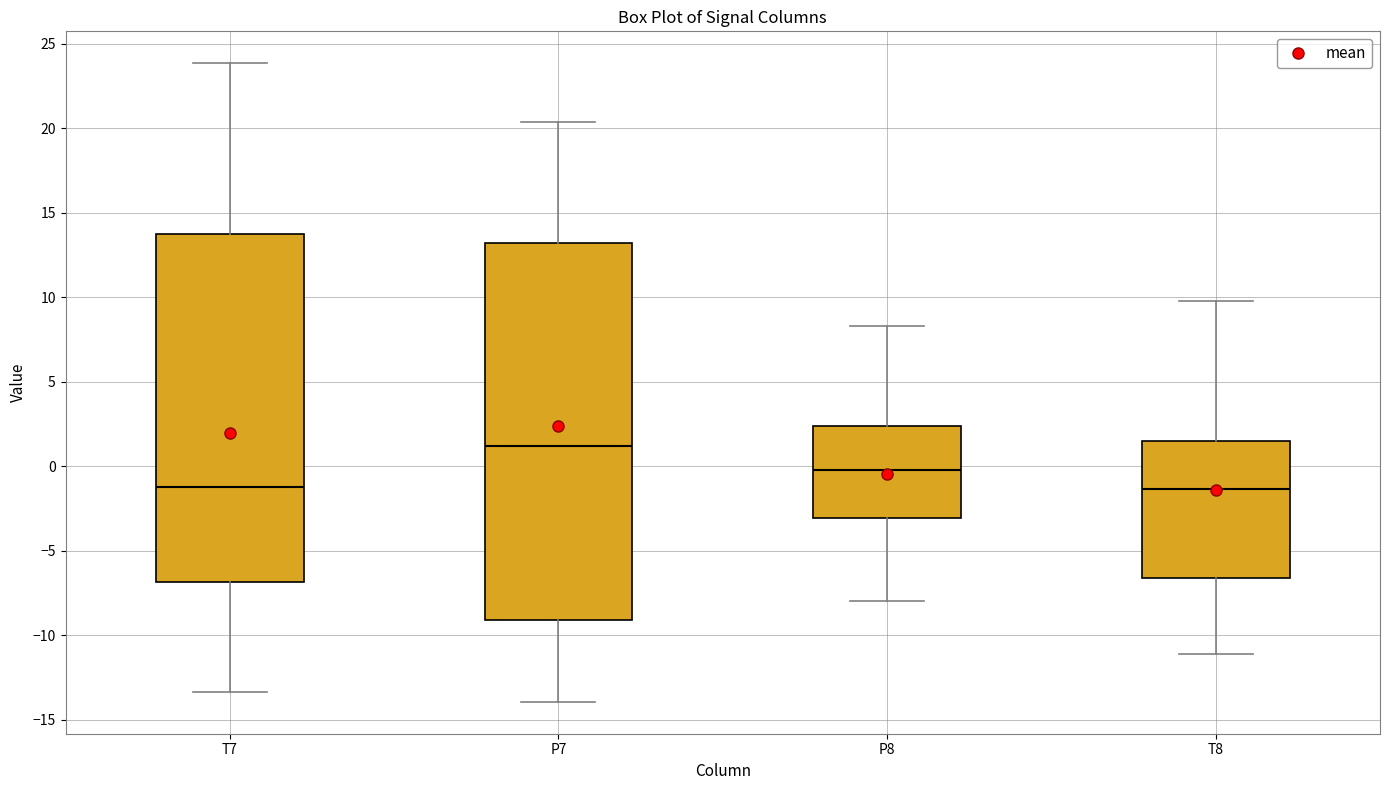

Which box is the tallest, from its lower edge to its upper edge?

P7